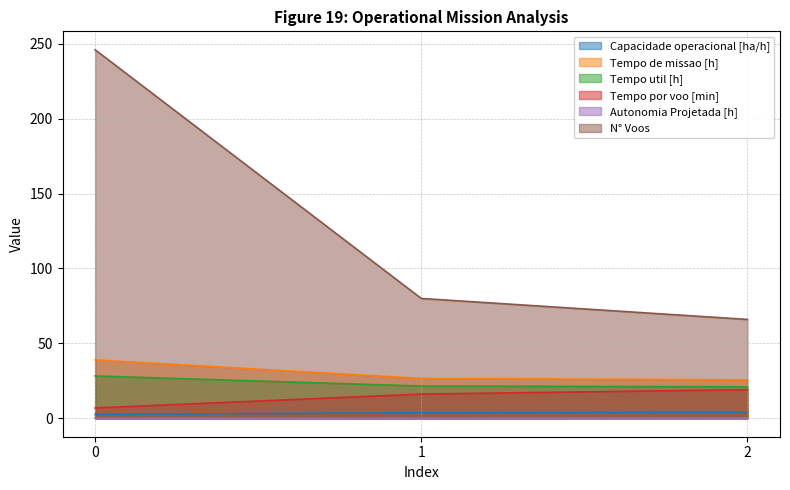

What is the spread (max minus min) of values at 2?

65.7